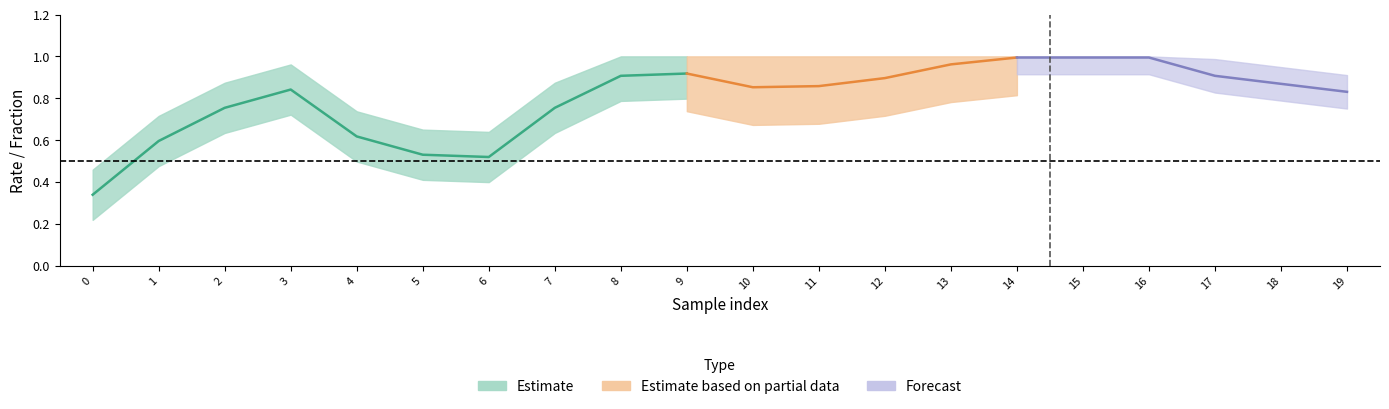

The cov series shows 1.3 at 15. True or false?

False